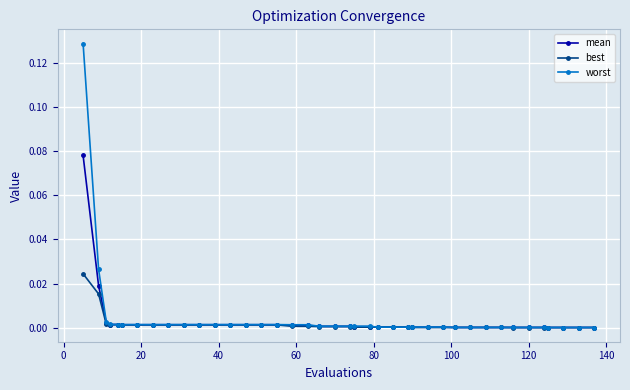

Rank the series by their maximum value, from highest to lowest.

worst, mean, best